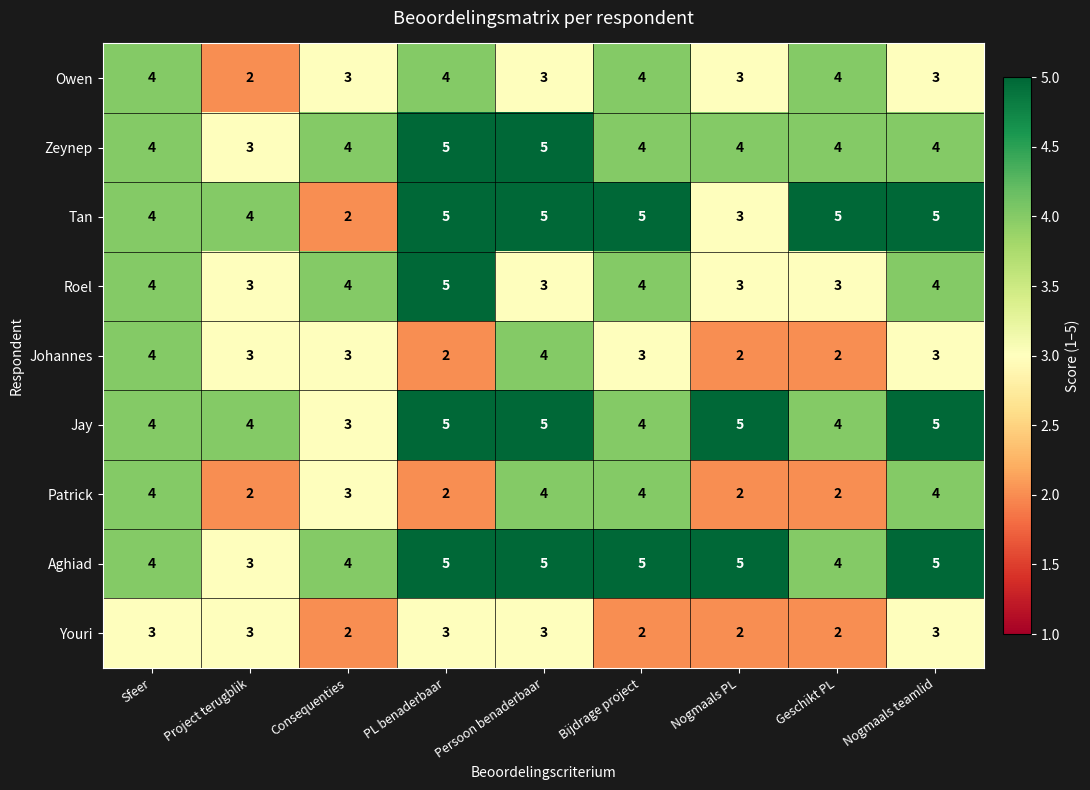

What is the sum of the Zeynep values at Bijdrage project and Sfeer?

8